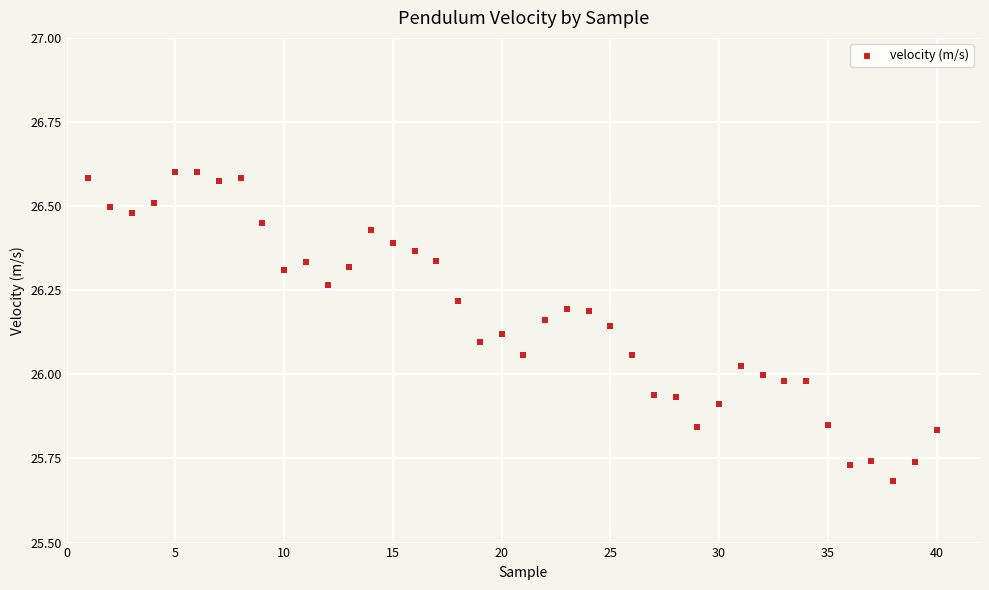

What is the range of Y values (max minus min)?

0.9